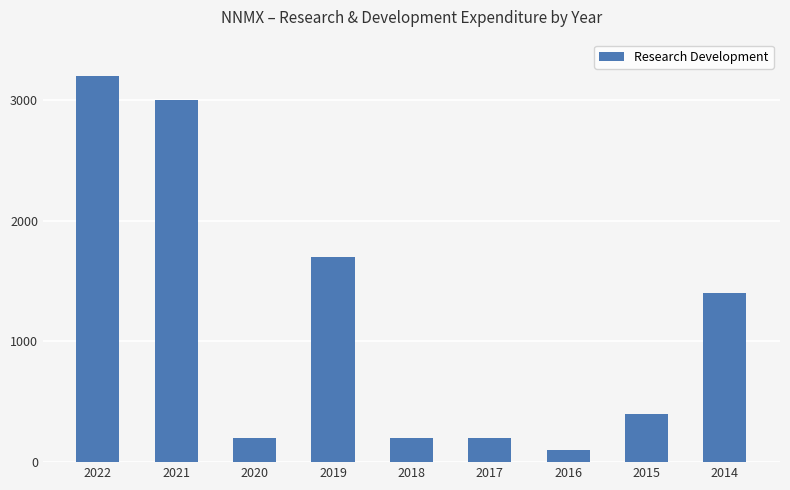

Read the value at 2017.

200